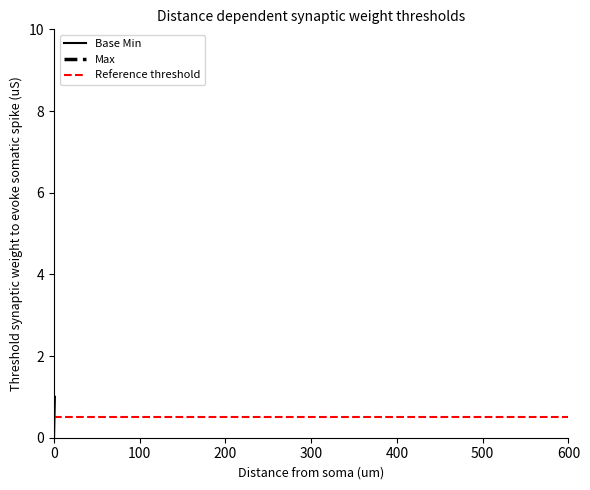

How many lines are shown in the chart?

1